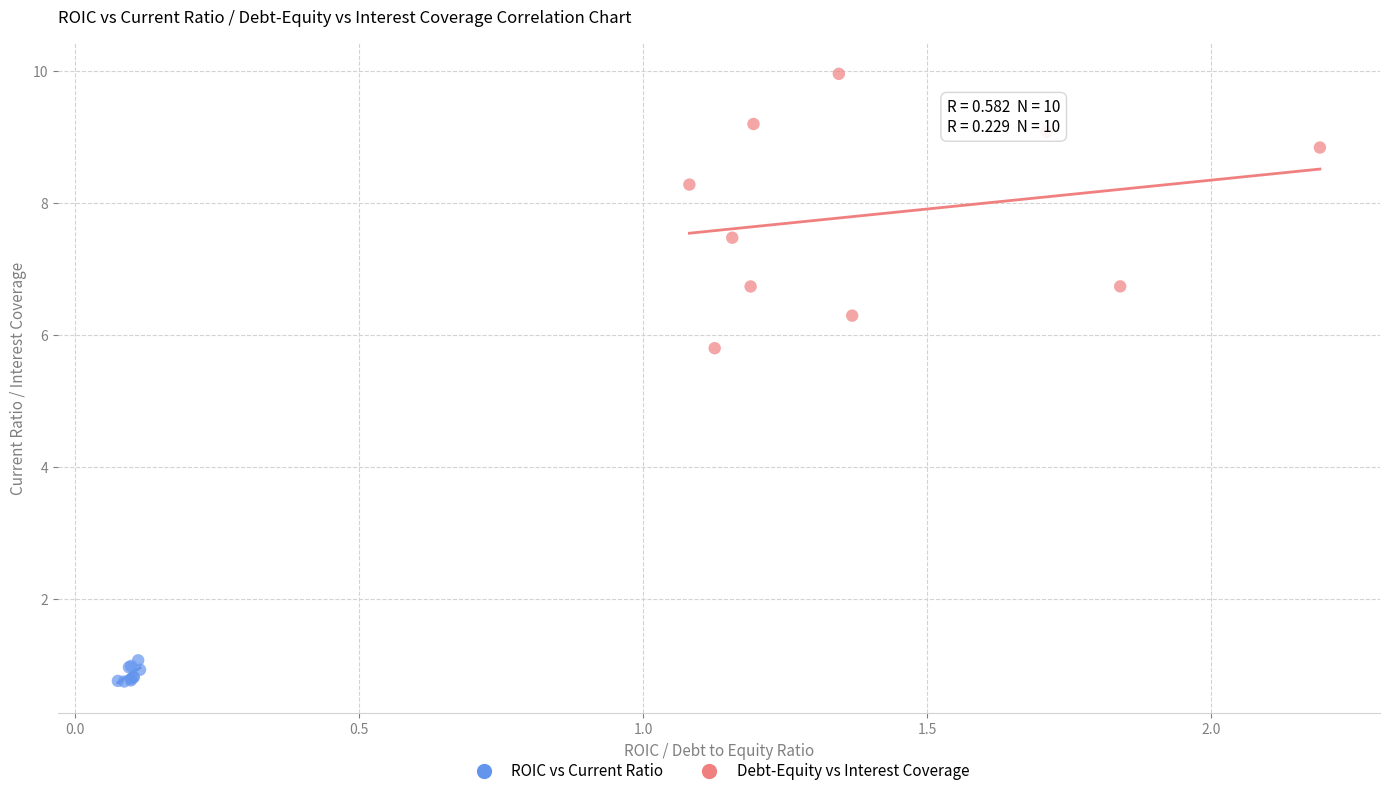

Which series has the largest Y range (max minus min)?

Debt-Equity vs Interest Coverage